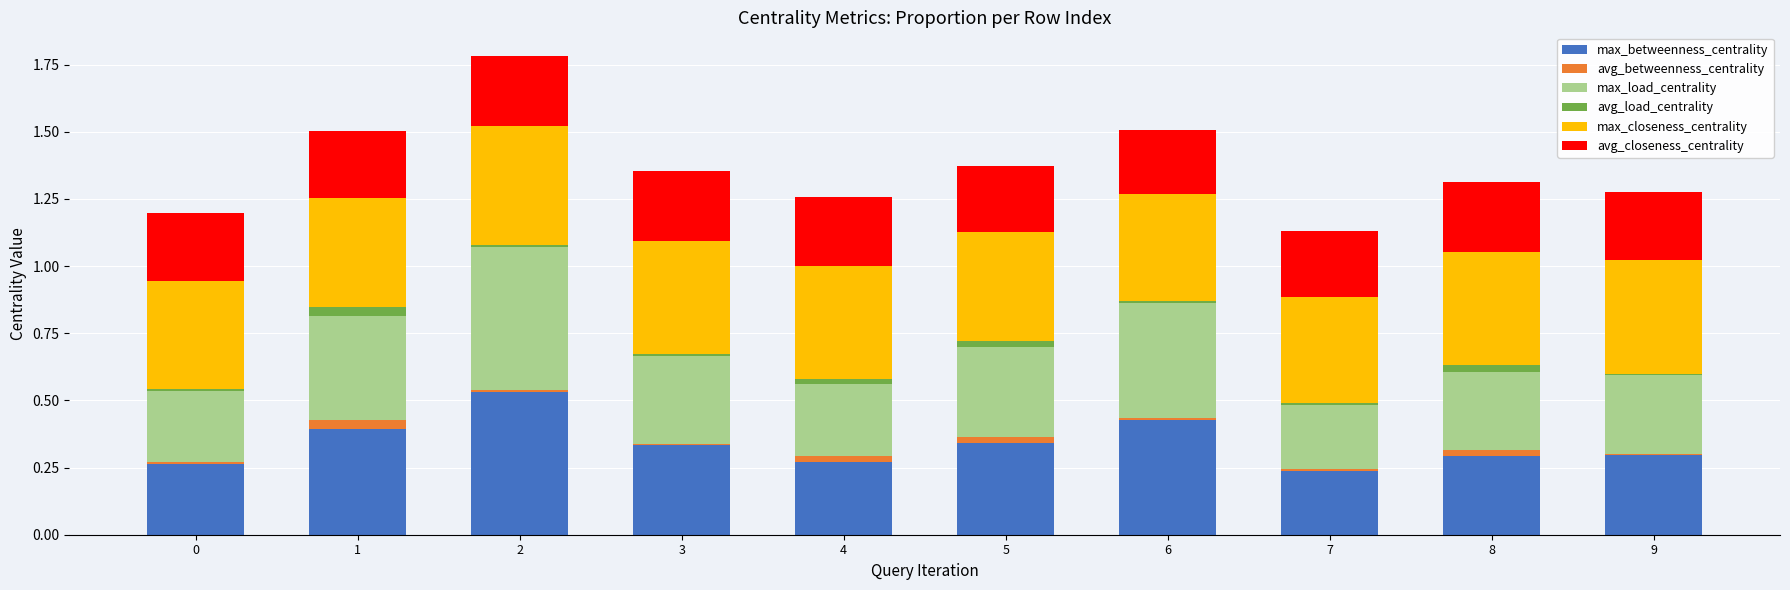

True or false: max_betweenness_centrality has a value of 0.1 at 2.

False